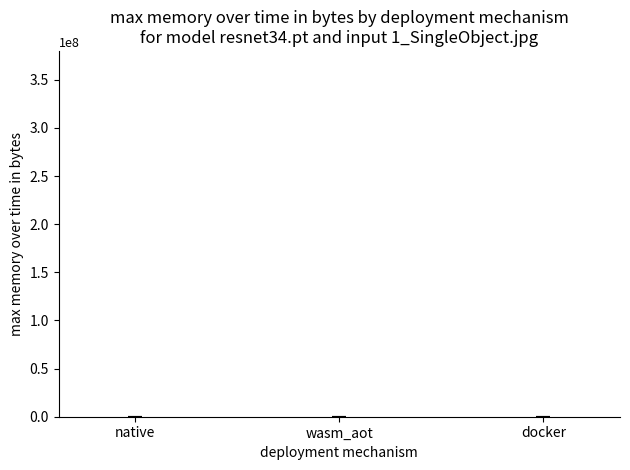

List the labels in order of value, smallest first.

native, docker, wasm_aot